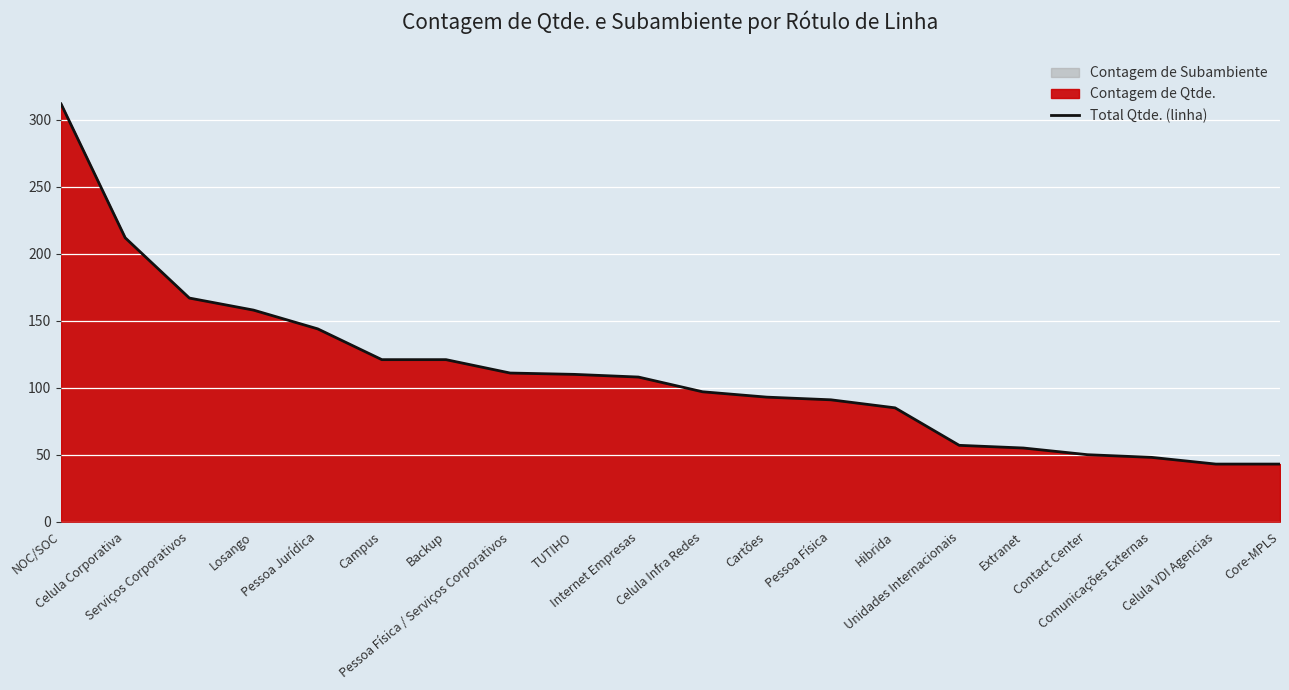

Reading left to right, transcribe all the data shown in this chart.

312	212	167	158	144	121	121	111	110	108	97	93	91	85	57	55	50	48	43	43